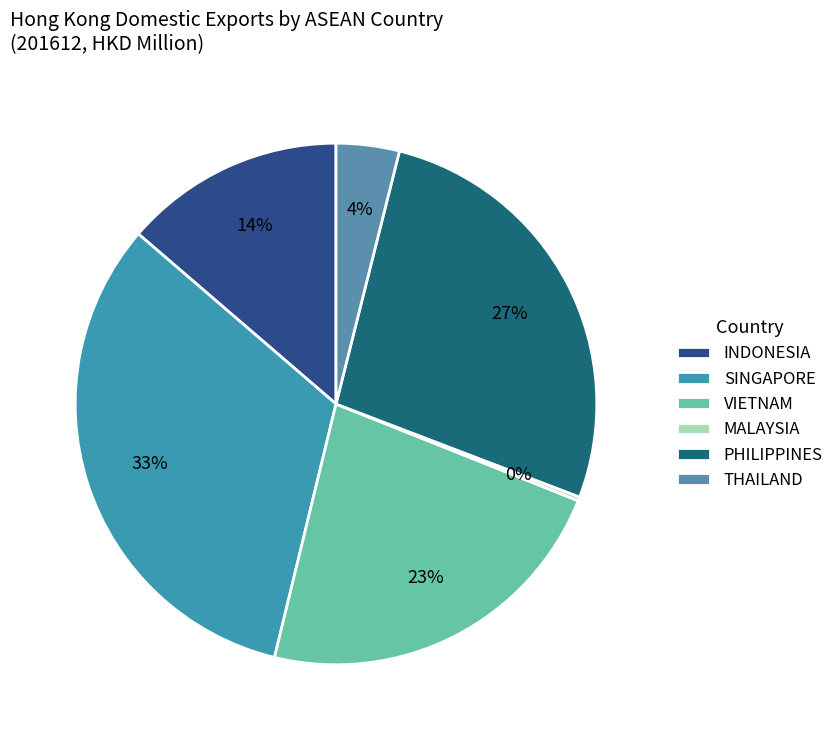

To the nearest percent, what is the average slice percentage?

17%